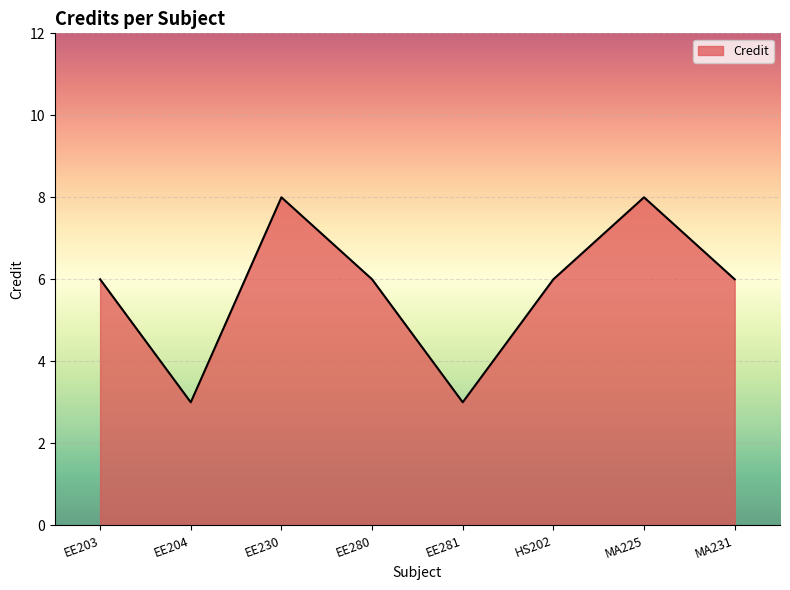

Between EE204 and EE280, which is larger?

EE280